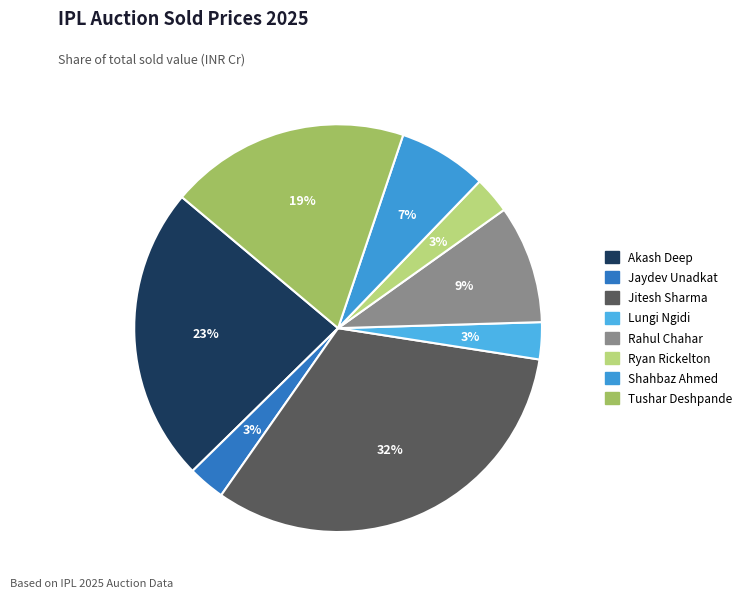

How many segments does this pie chart have?

8